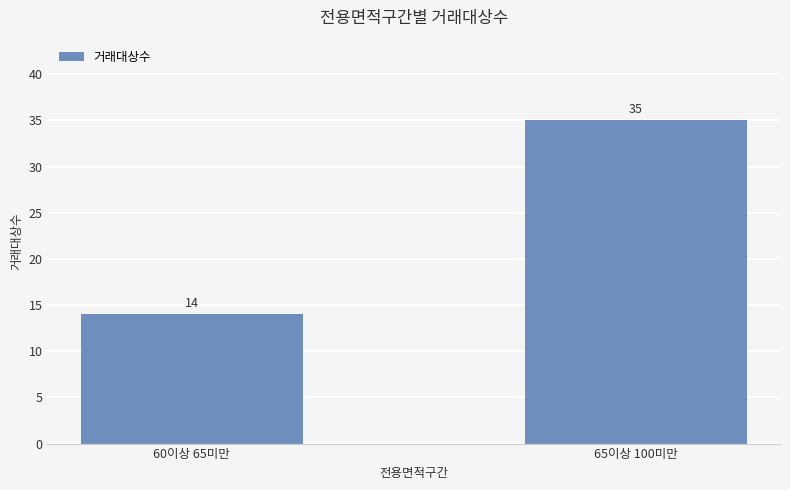

What is the label of the 2nd bar from the left?

65이상 100미만